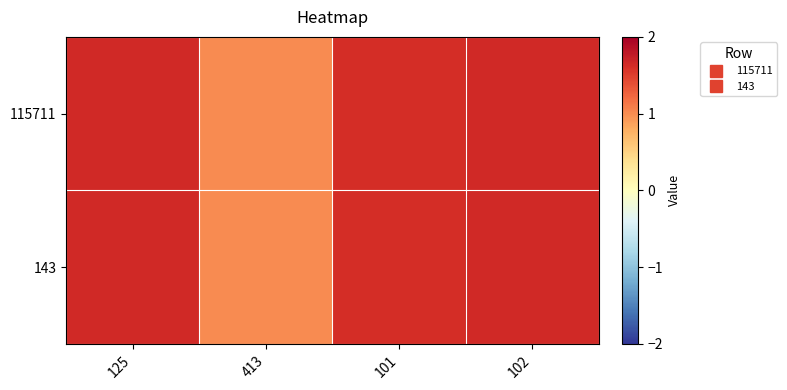

Reading left to right, what are all the values shown in this chart?

115711: 125=1.6	413=1.0	101=1.6	102=1.6
143: 125=1.6	413=1.0	101=1.6	102=1.6